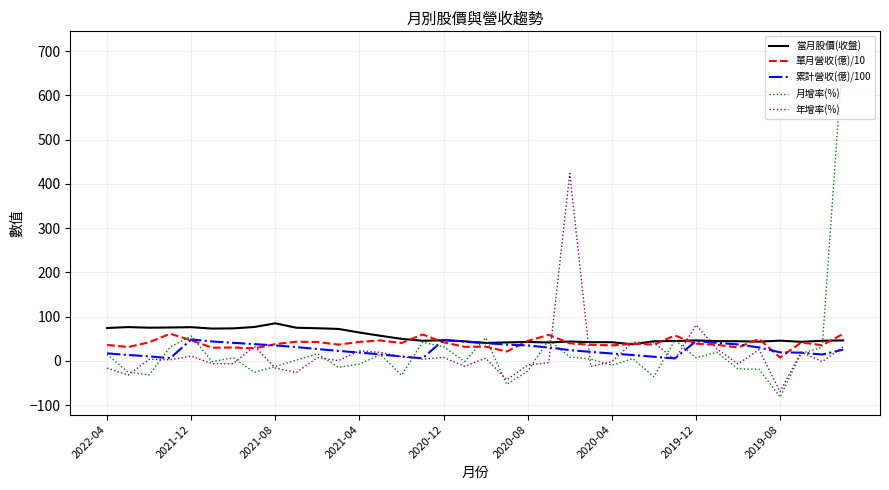

What is the minimum value shown in the chart?

-81.8